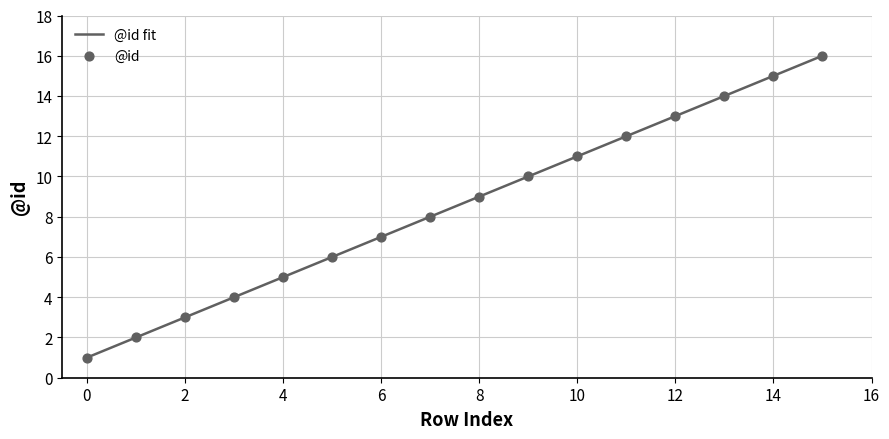

Which has a higher value, 7 or 5?

7